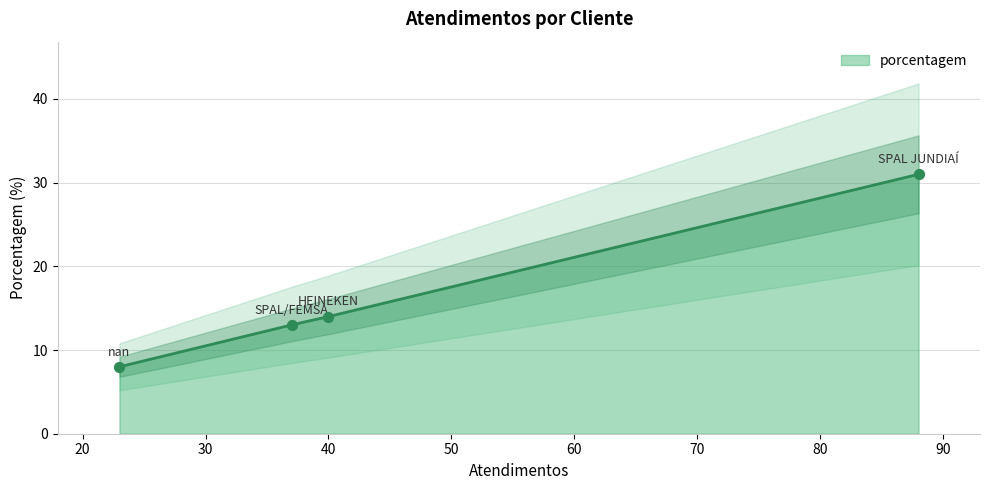

Approximately how many times larger is the value at SPAL/FEMSA compared to SPAL JUNDIAÍ?

0.4